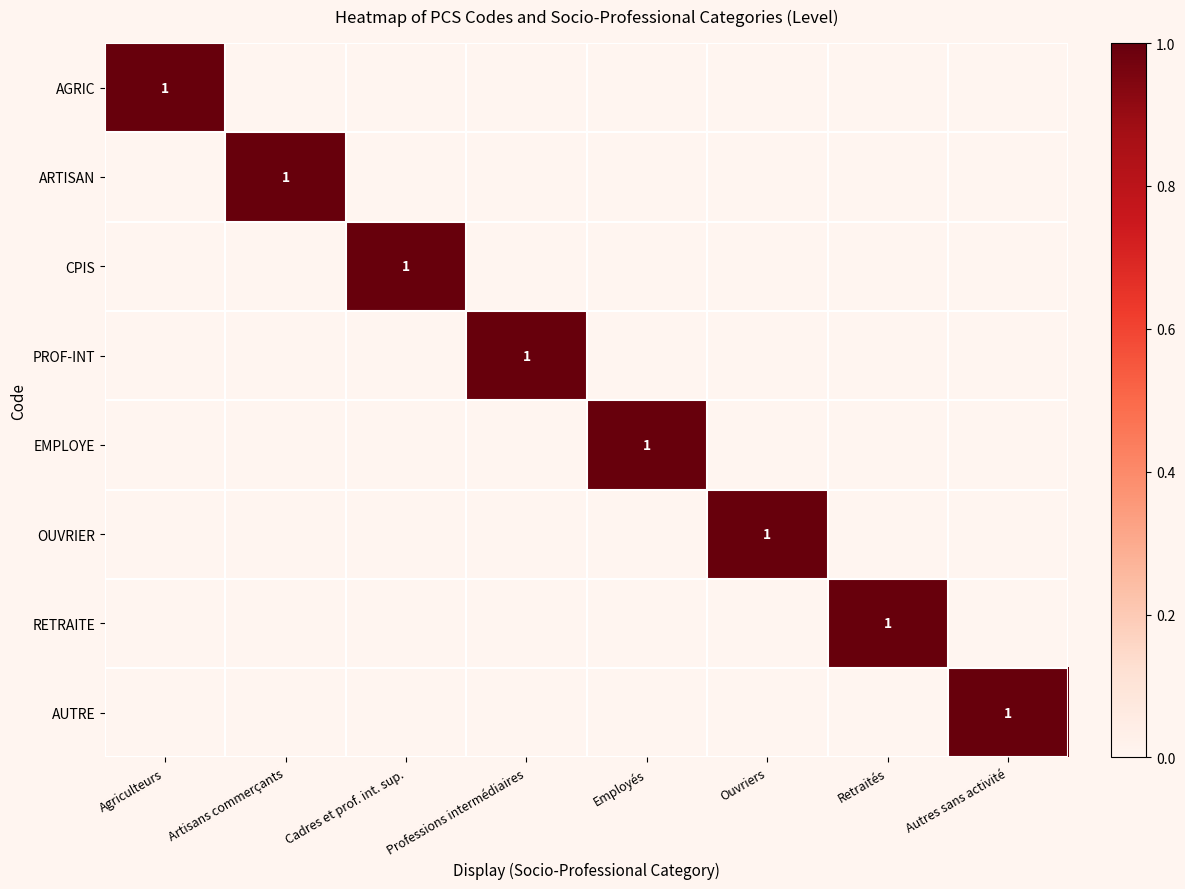

True or false: AUTRE has a value of 2 at Autres sans activité.

False